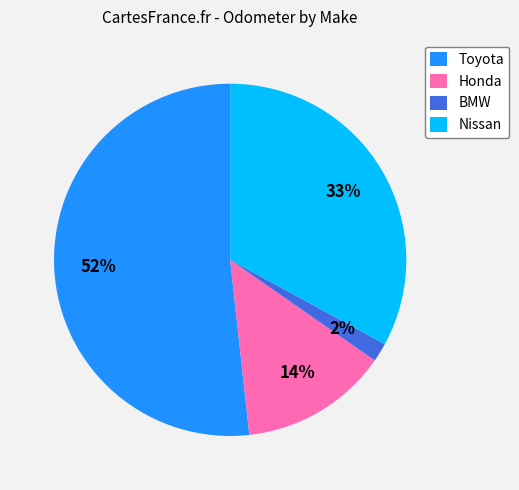

To the nearest percent, what is the combined percentage of Nissan and Honda?

47%